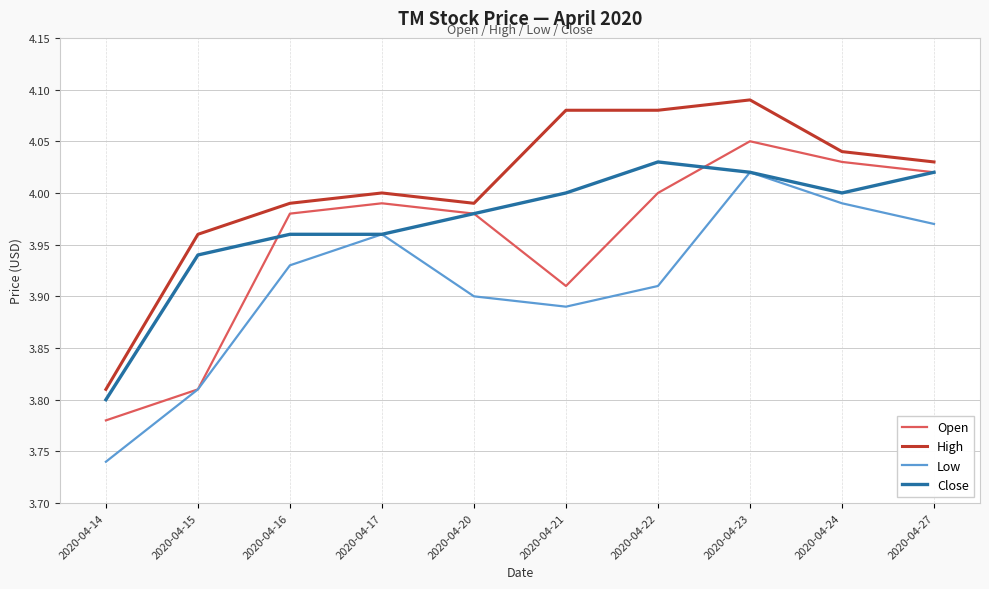

At which label is Low closest to 3?

2020-04-14